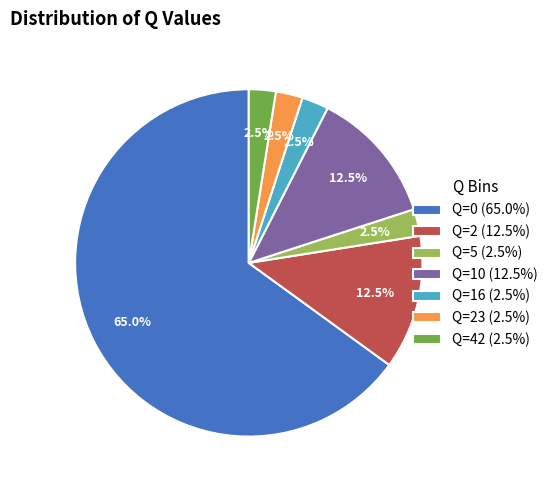

What is the total percentage of Q=42 (2.5%) and Q=23 (2.5%)?

5.0%